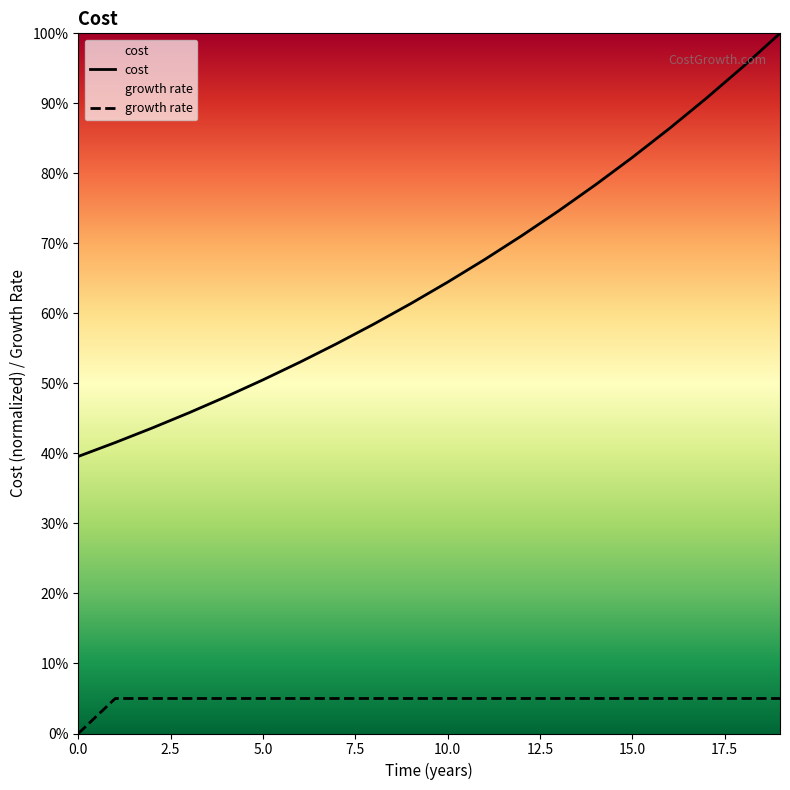

What position from the right is 19?

1